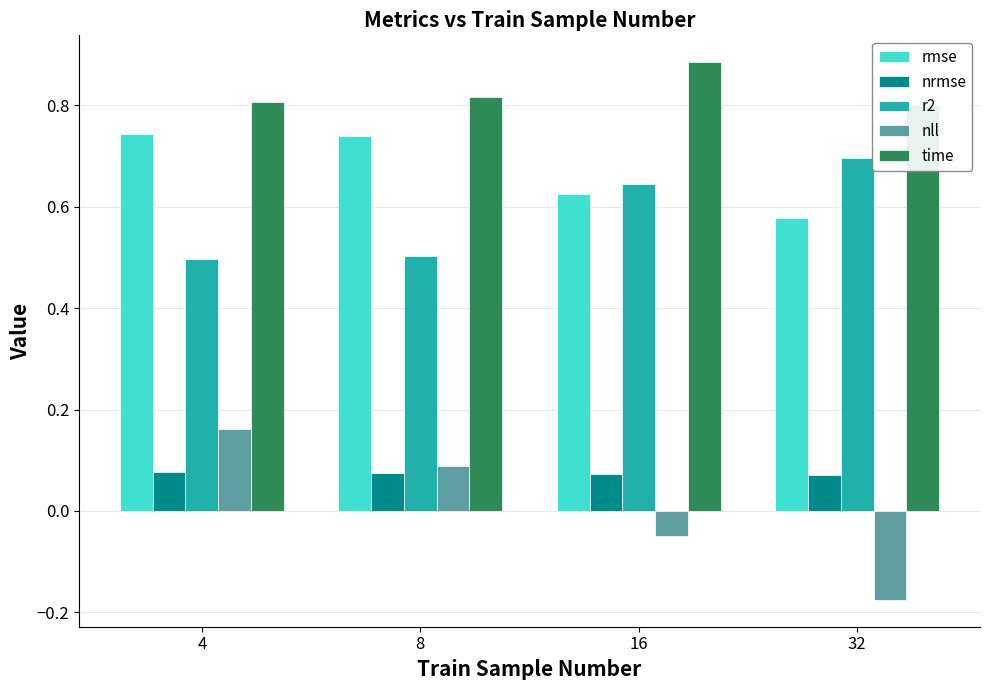

At how many categories does at least one series exceed 0?

4